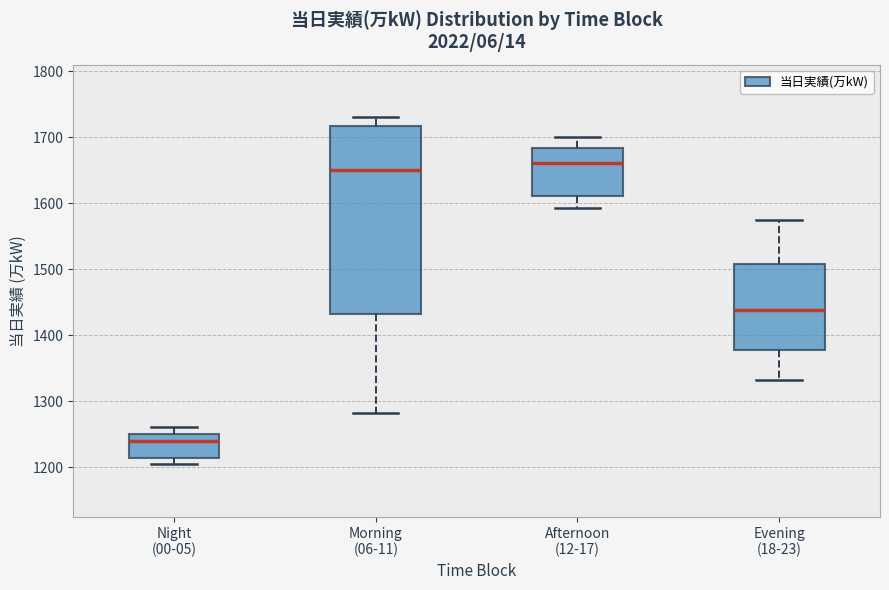

Which box has the highest median line?

Afternoon (12-17)